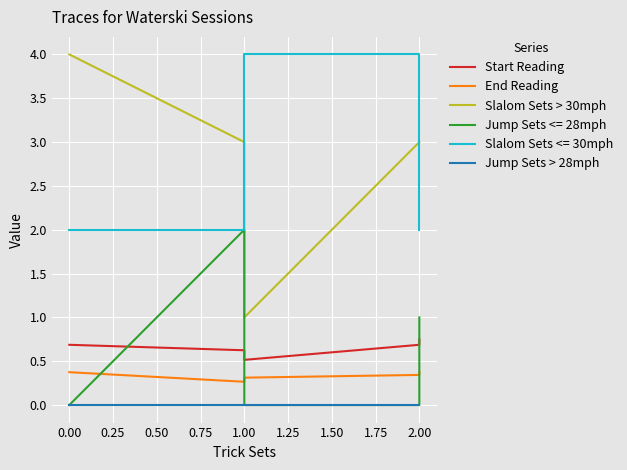

How many data points in Slalom Sets > 30mph are less than 3?

1